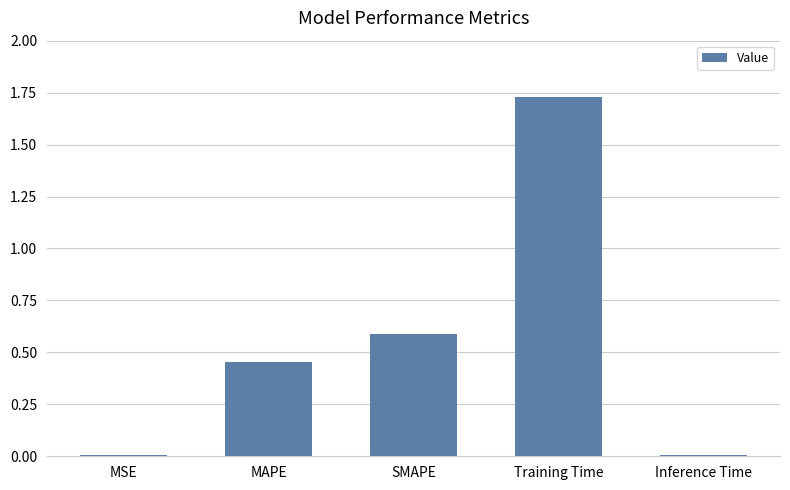

What is the change in value from Training Time to Inference Time?

-1.7